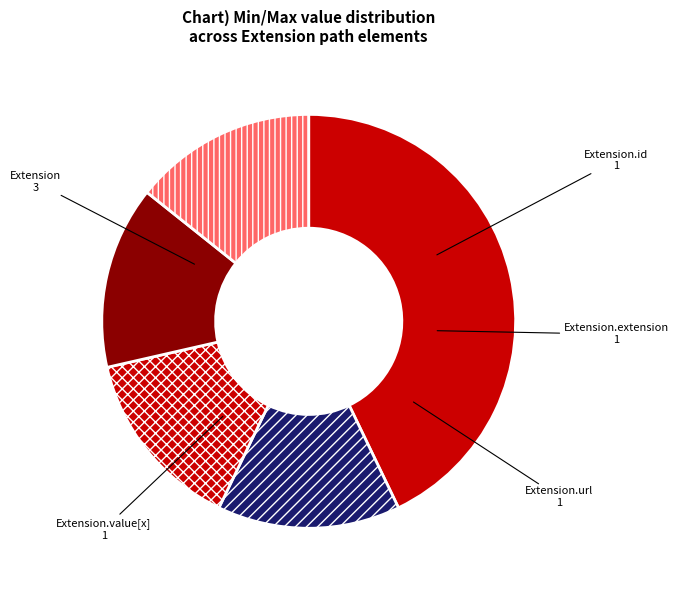

What is the largest slice in the pie chart?

Extension